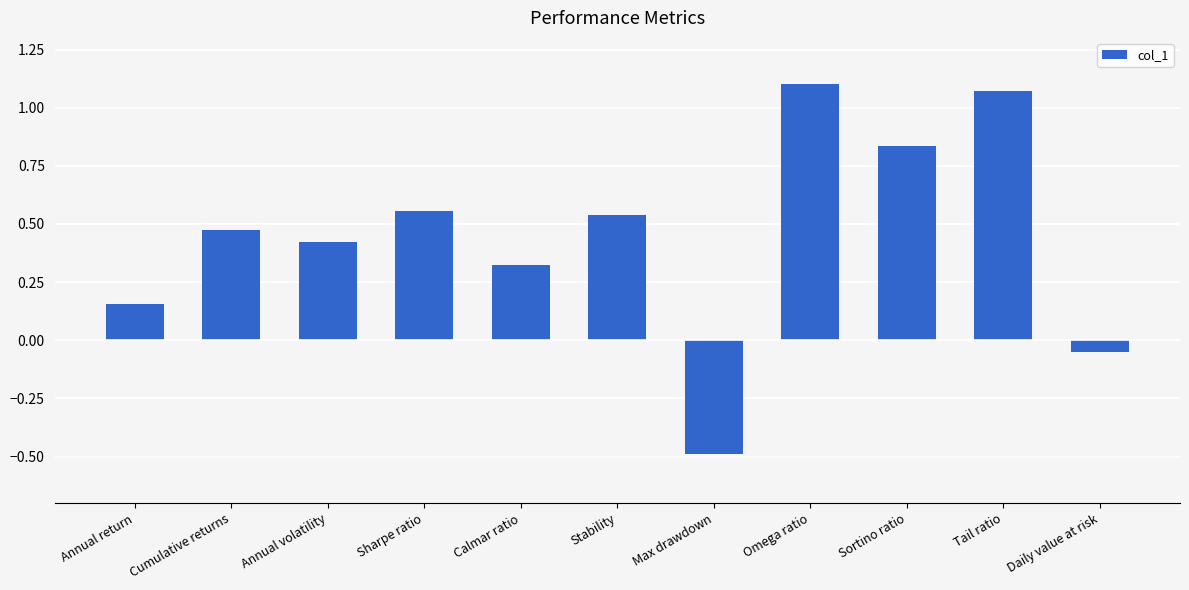

What is the difference between the maximum and minimum values?

1.6